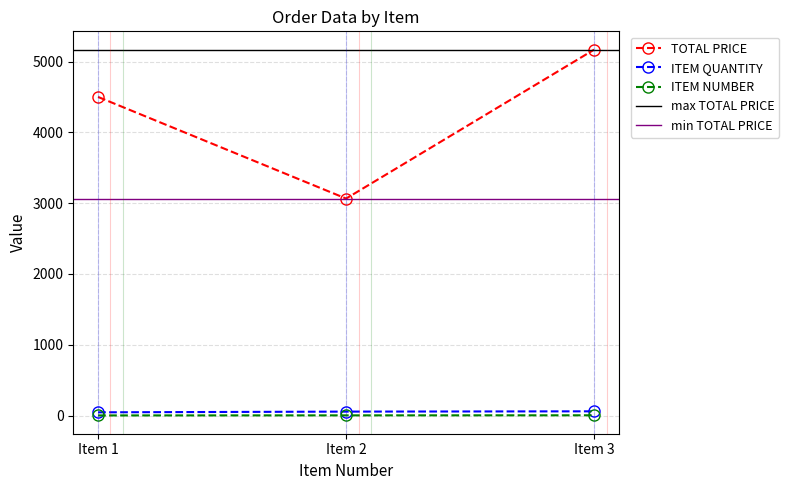

How many categories are shown in the chart?

3